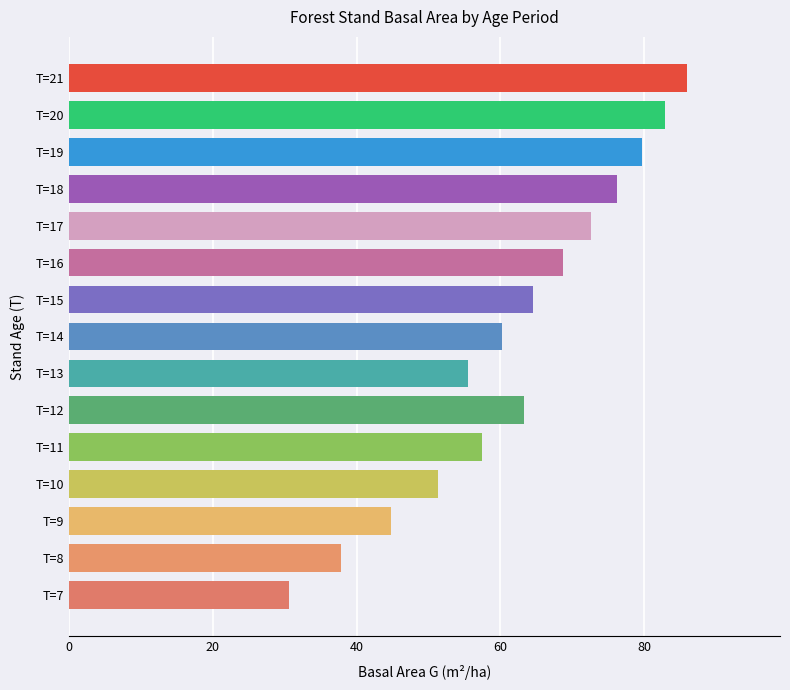

Approximately how many times larger is the value at T=18 compared to T=14?

1.3